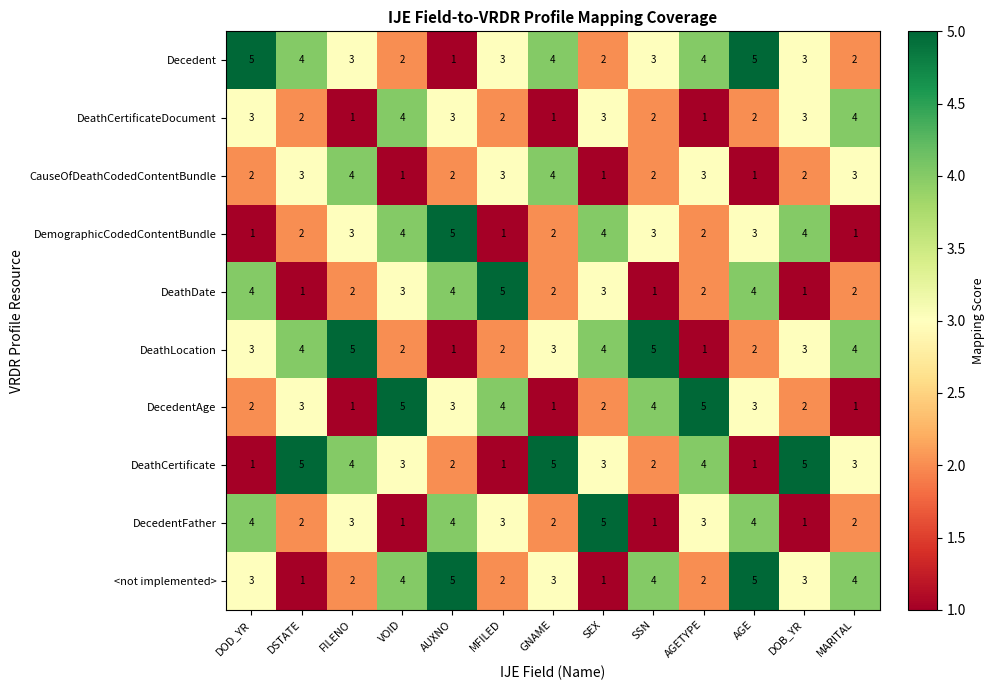

Which series changed the most between VOID and AUXNO?

DecedentFather